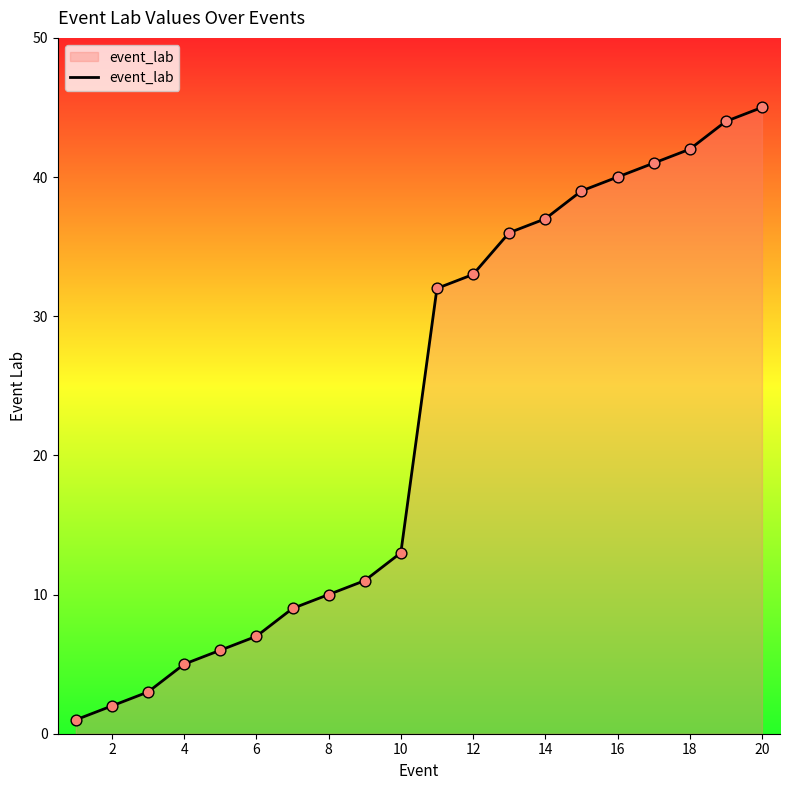

What is the greatest value displayed?

45